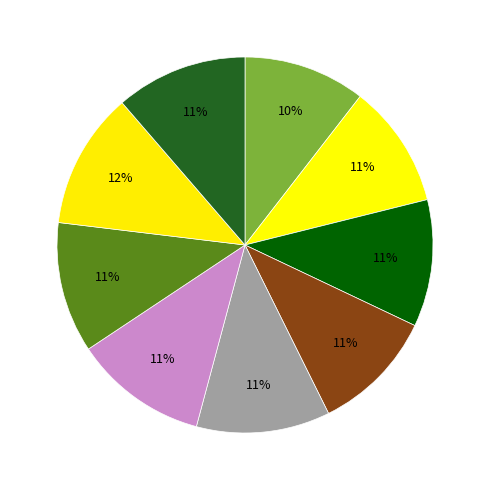

To the nearest percent, what is the average slice percentage?

11%